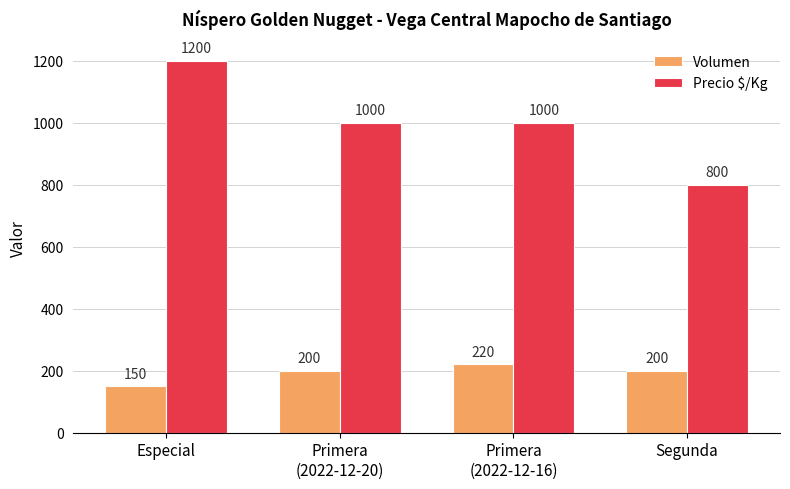

How many Volumen values are between 200 and 220?

3